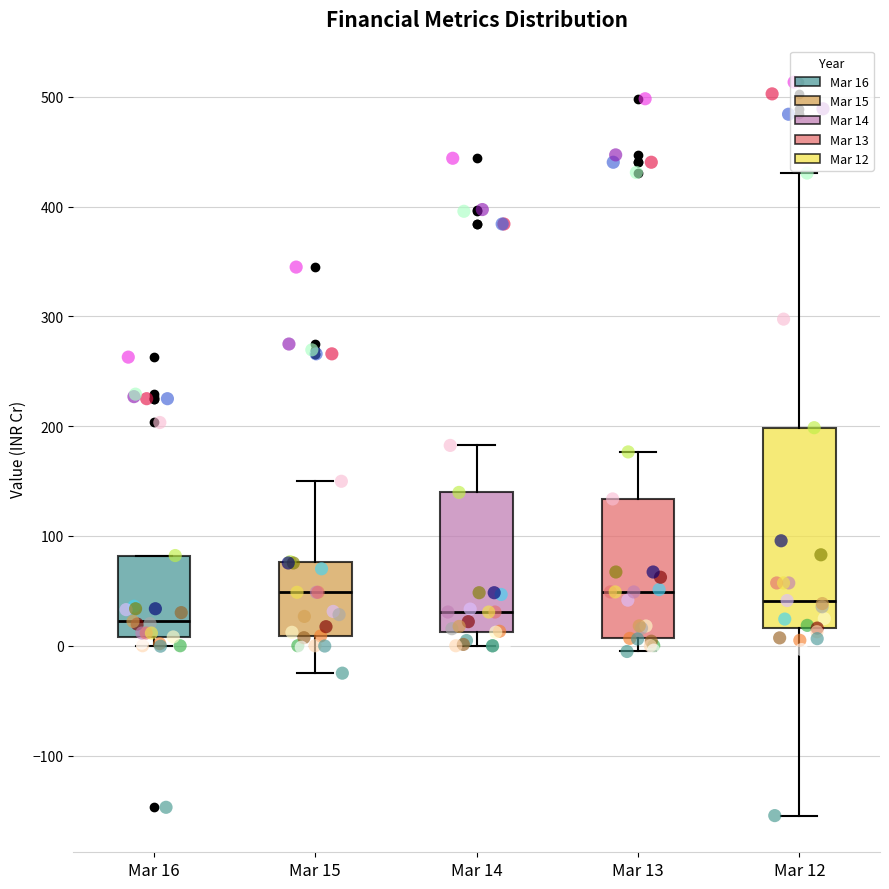

Reading left to right, transcribe this box plot: for each box, give where its median line is, the range the box spans, and where its two whiskers end, as read against the y-axis. The values are not printed on the chart, so give them approximately, as read against the axis.

Mar 16: median 20, box 10 to 80, whiskers 0 to 80
Mar 15: median 50, box 10 to 80, whiskers -20 to 150
Mar 14: median 30, box 10 to 140, whiskers 0 to 180
Mar 13: median 50, box 10 to 130, whiskers -10 to 180
Mar 12: median 40, box 20 to 200, whiskers -150 to 430